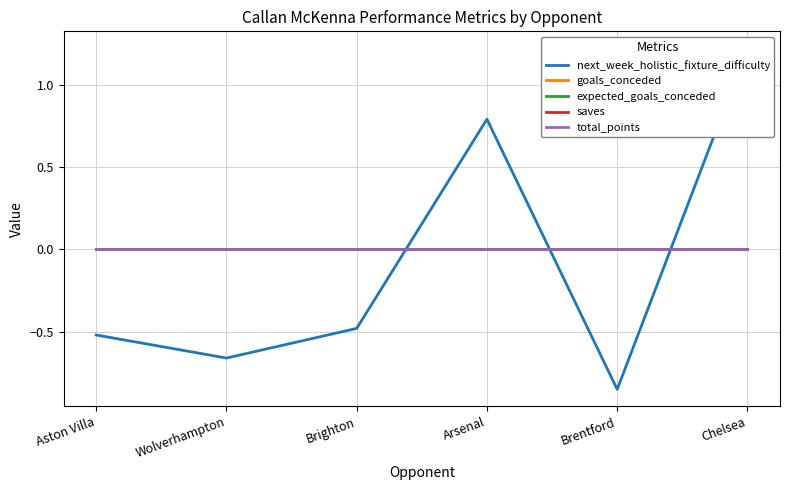

What is the total value across all series at Brentford?

-0.8